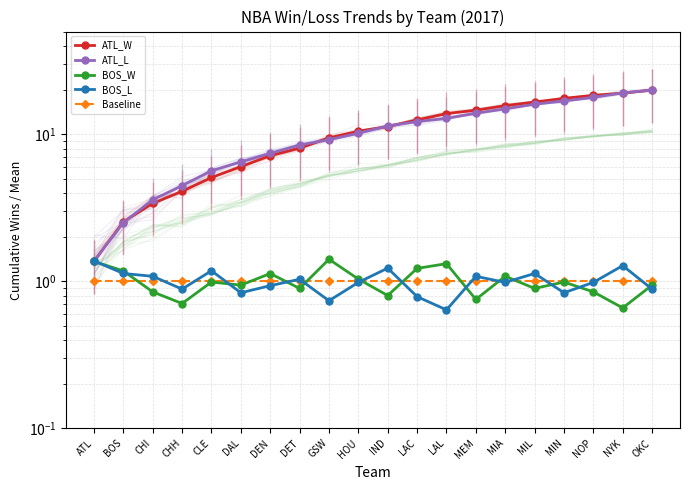

True or false: ATL_W and Baseline cross at least once.

False